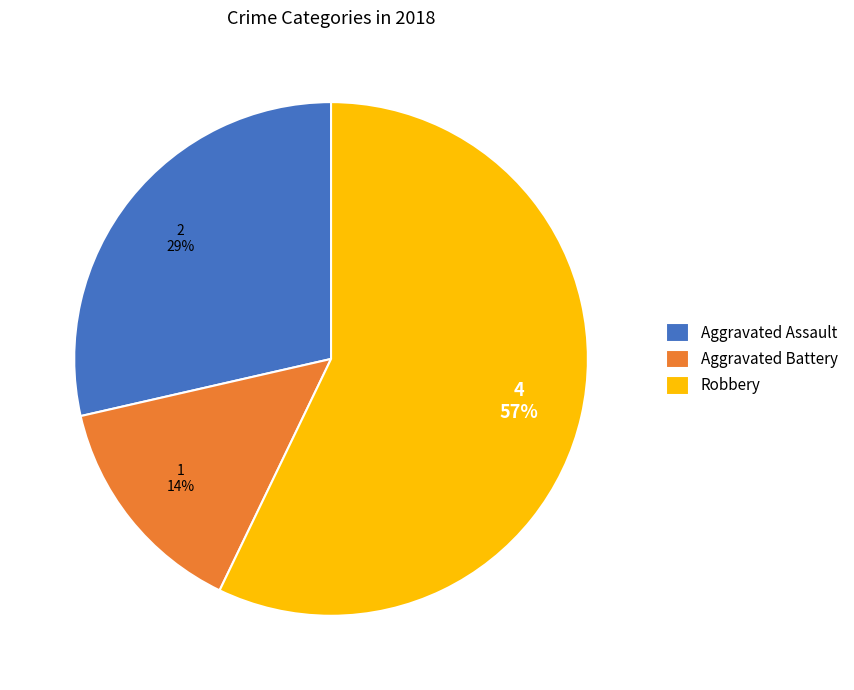

To the nearest percent, what is the average slice percentage?

33%